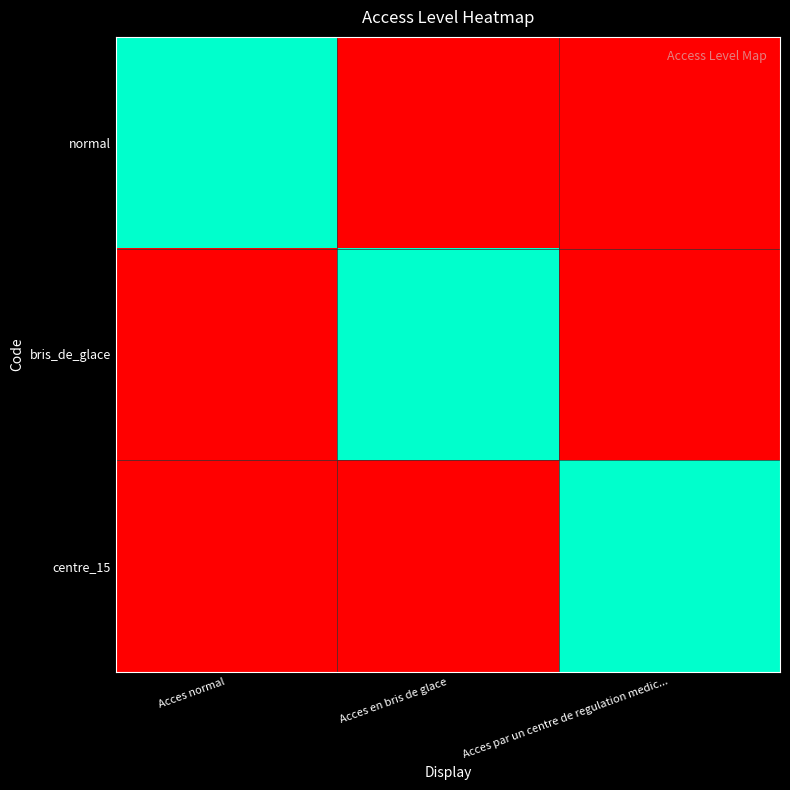

Which has a higher value, Acces en bris de glace or Acces normal?

Acces normal